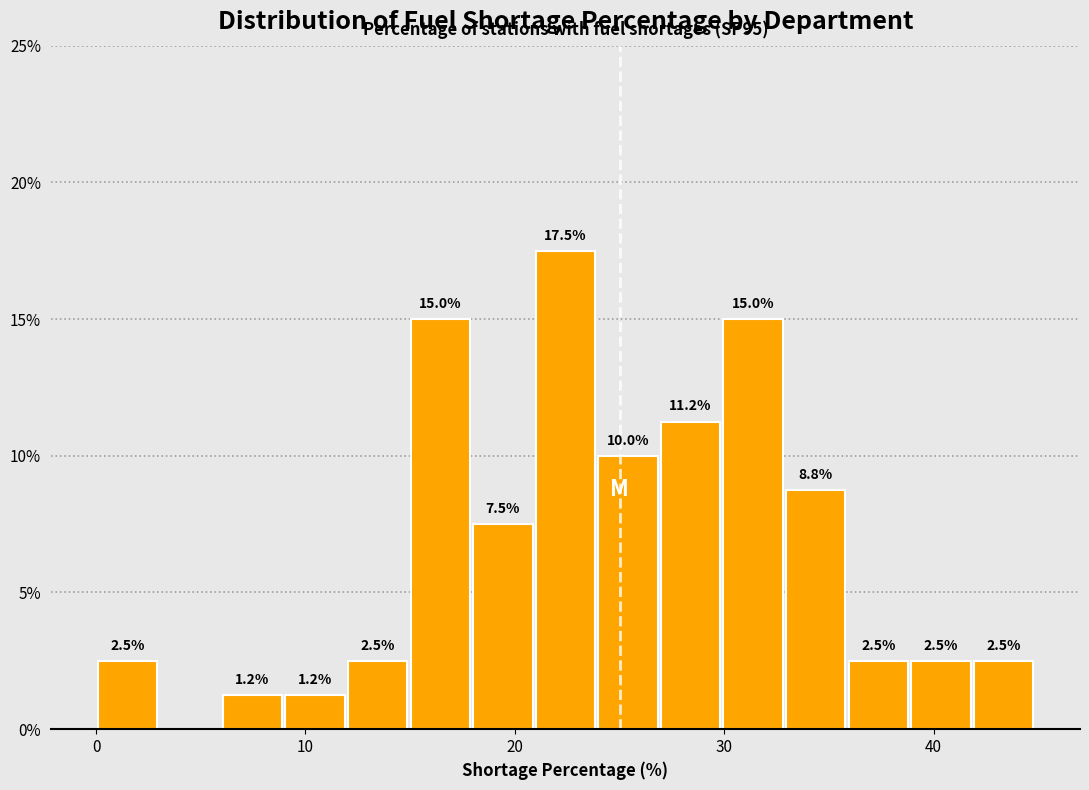

Around what value on the x-axis is the tallest bar? Give the approximate position of its centre, as read against the axis.

22